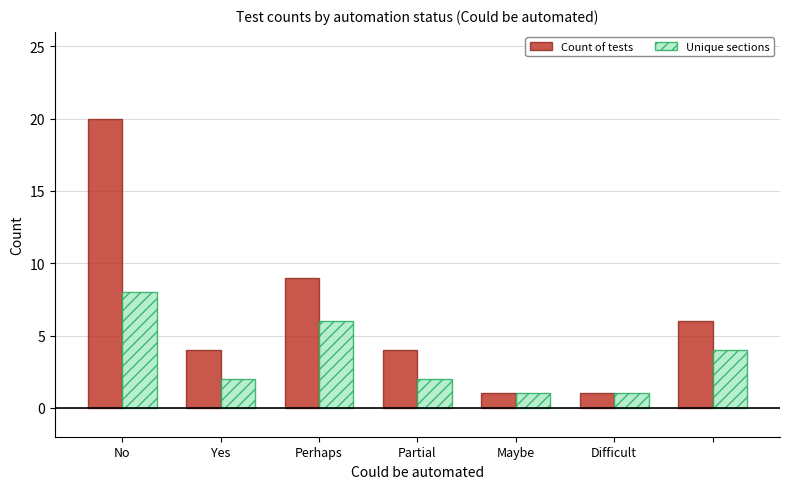

Which series has the largest total across all categories?

Count of tests